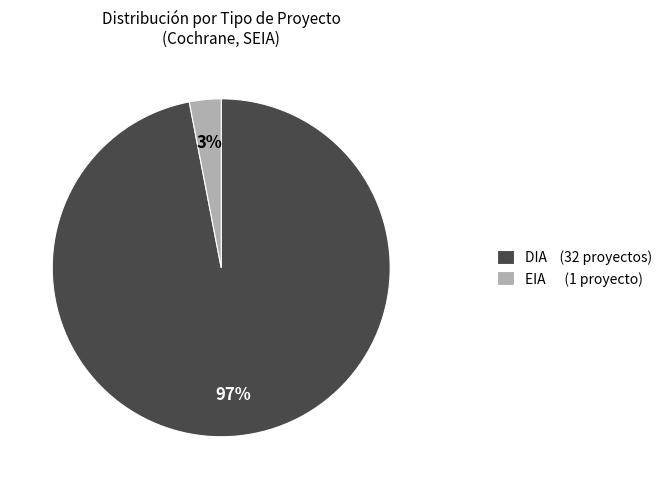

Which has a higher value, DIA (32 proyectos) or EIA (1 proyecto)?

DIA (32 proyectos)